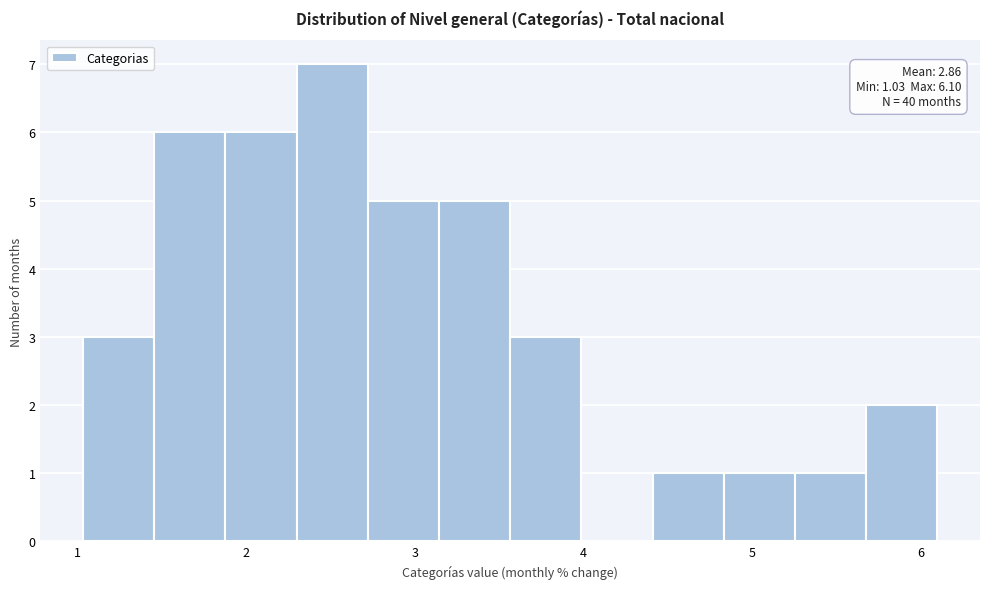

Which range on the x-axis has the tallest bar?

2.3 to 2.7